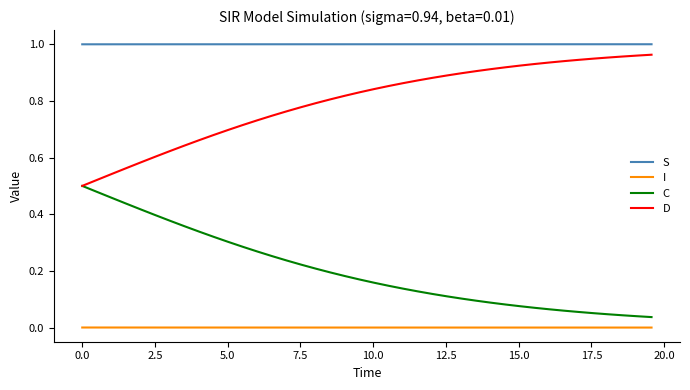

List the series in order of their overall mean, lowest first.

I, C, D, S